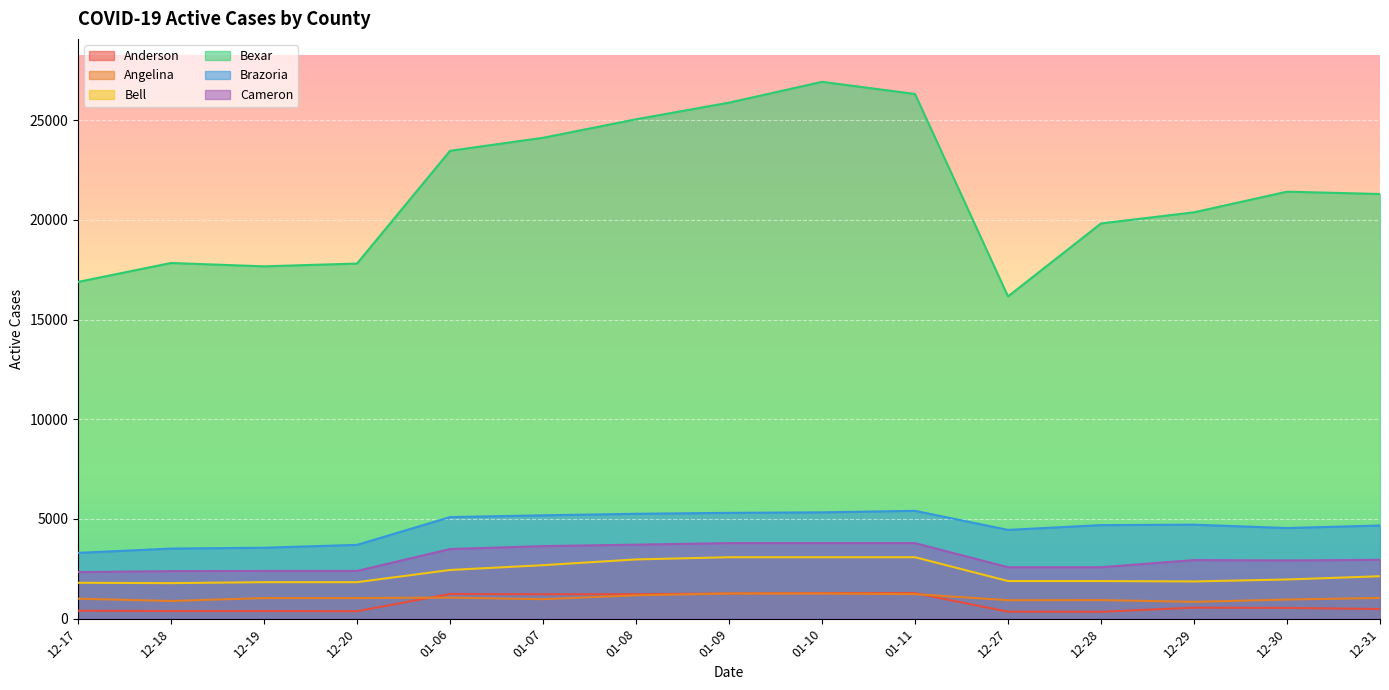

How many values in the Bell series exceed 1964?

7